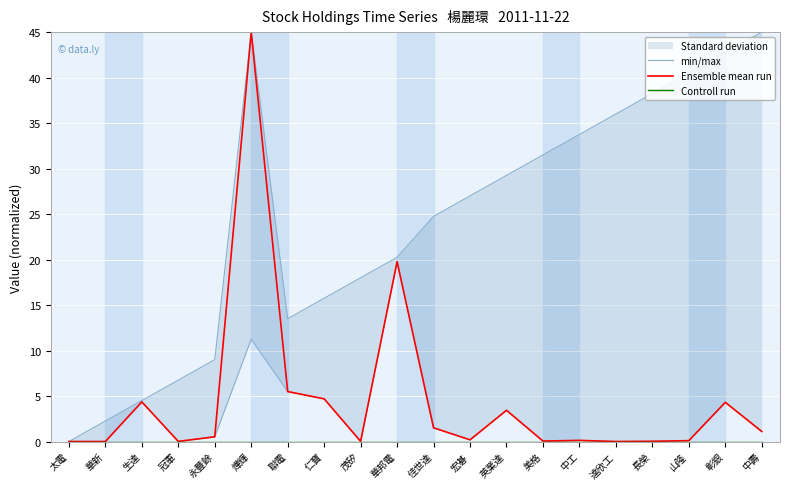

What is the label of the 13th point from the left?

英業達